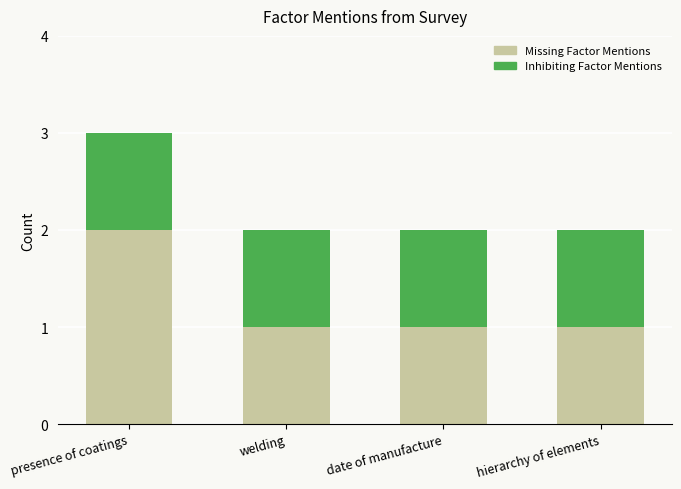

Is it true that Missing Factor Mentions equals 0 at date of manufacture?

False